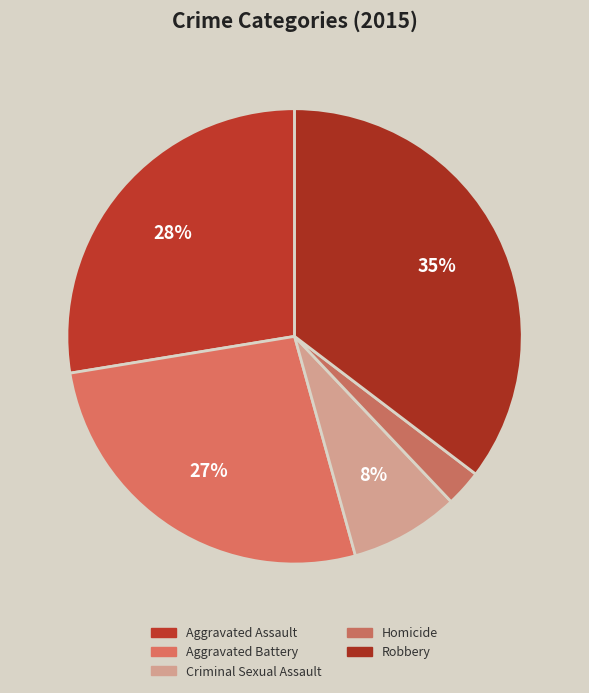

What percentage is the Aggravated Battery slice, to the nearest percent?

27%